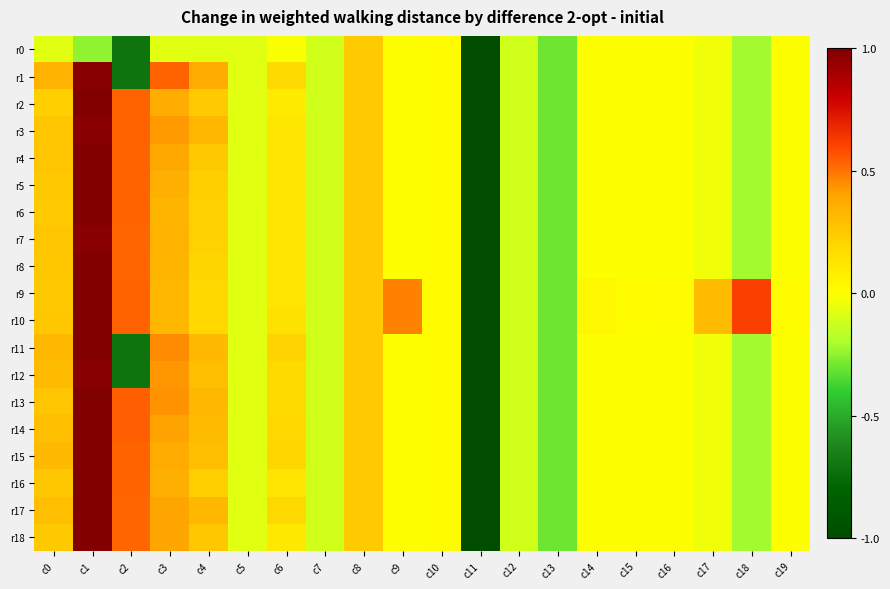

How many series are shown in this chart?

19